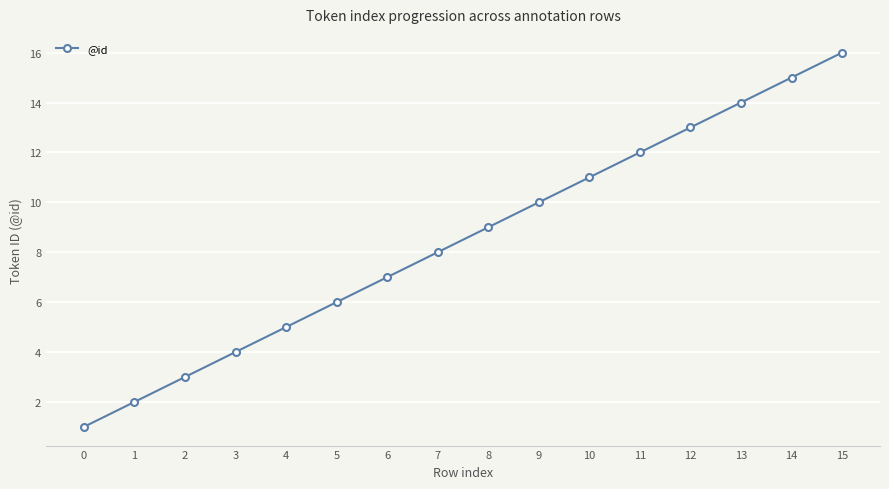

What is the value of the 11th point from the left?

11